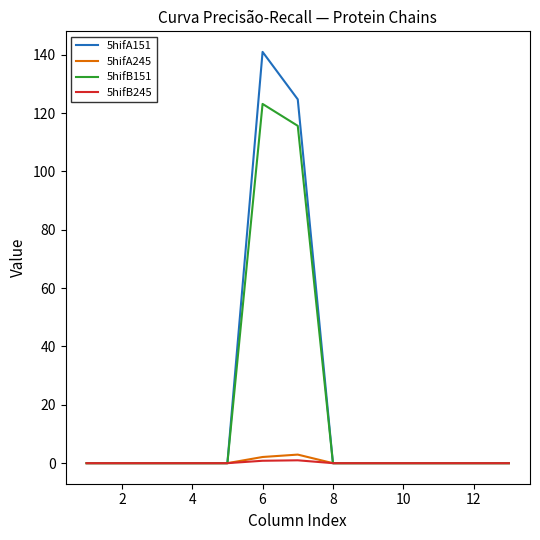

What is the highest value of the 5hifA151 series?

141.0